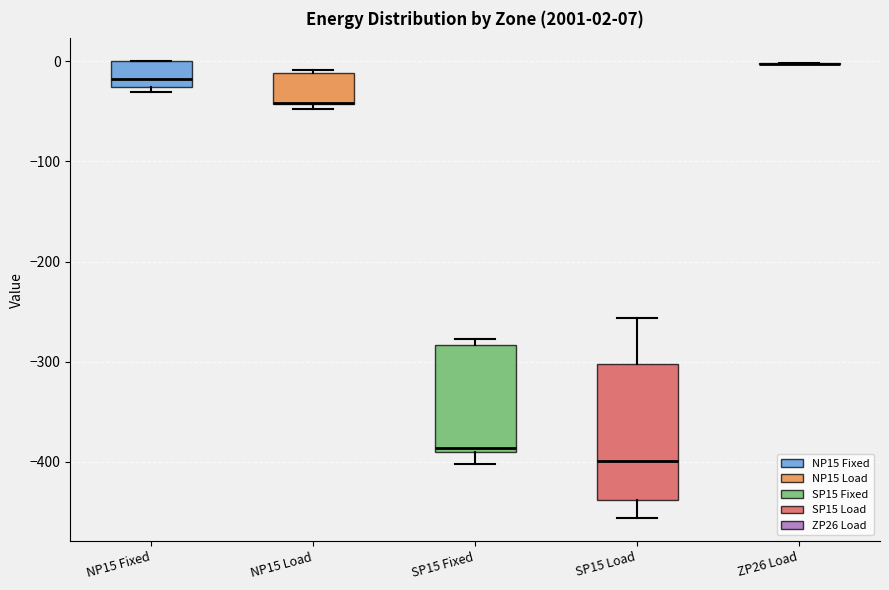

Comparing the boxes themselves (not the whiskers), which one is the tallest?

SP15 Load